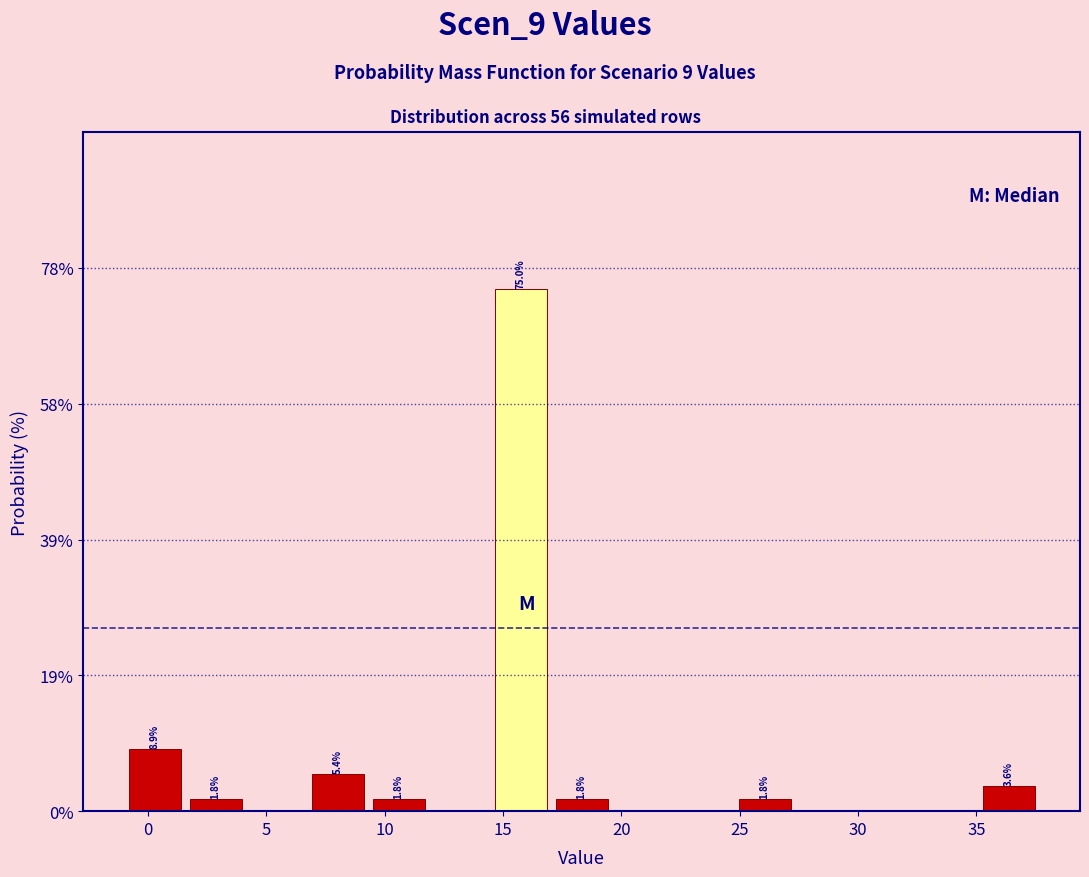

Which range on the x-axis has the tallest bar?

14.5 to 17.0